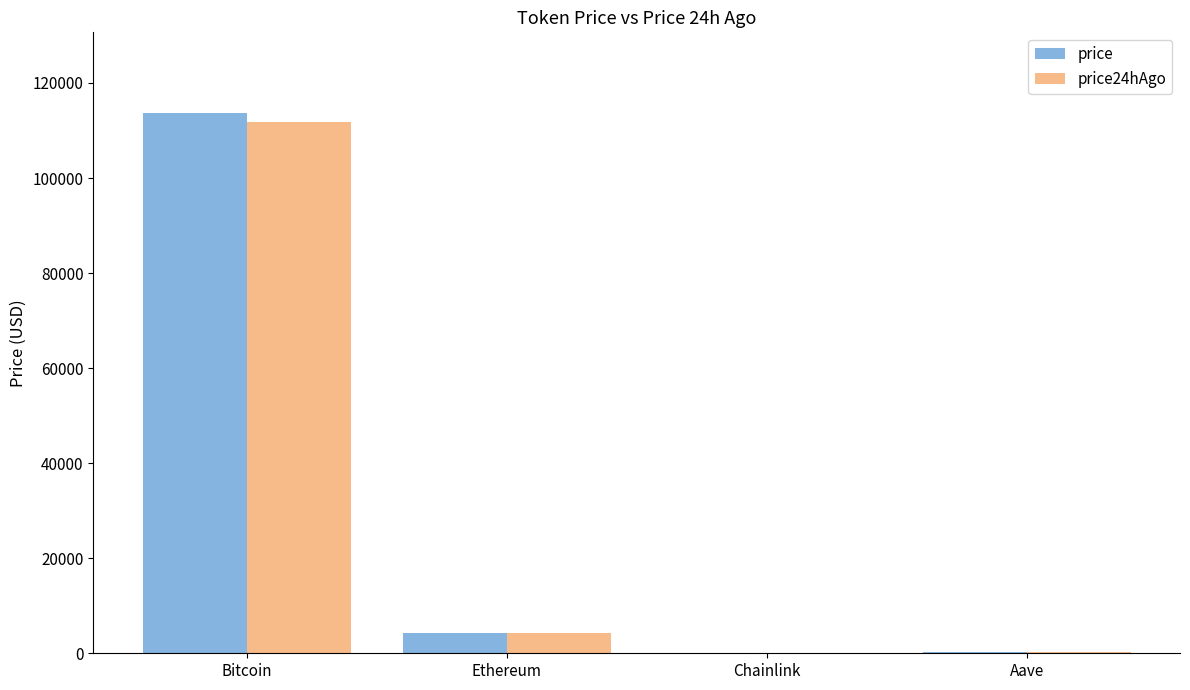

What is the sum of all price values?

118087.2